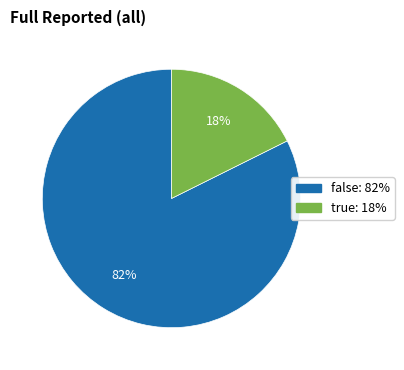

What is the largest slice in the pie chart?

false